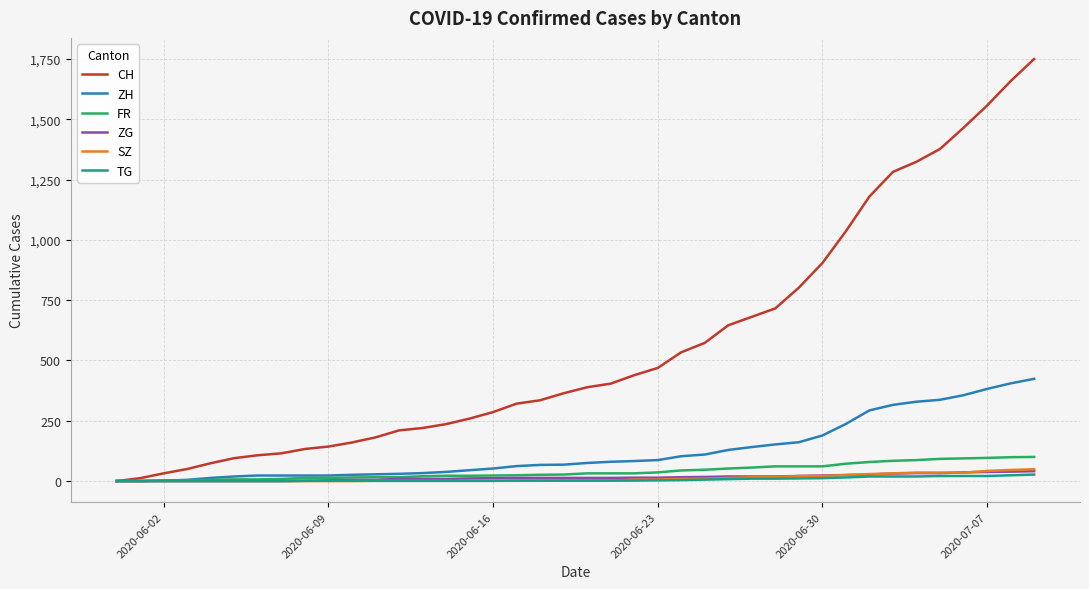

Which series has the largest total across all categories?

CH